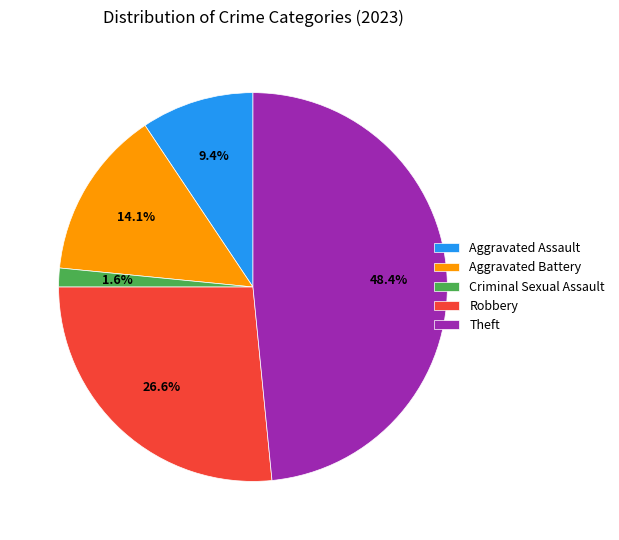

To the nearest percent, what percentage of the pie is Aggravated Assault?

9%